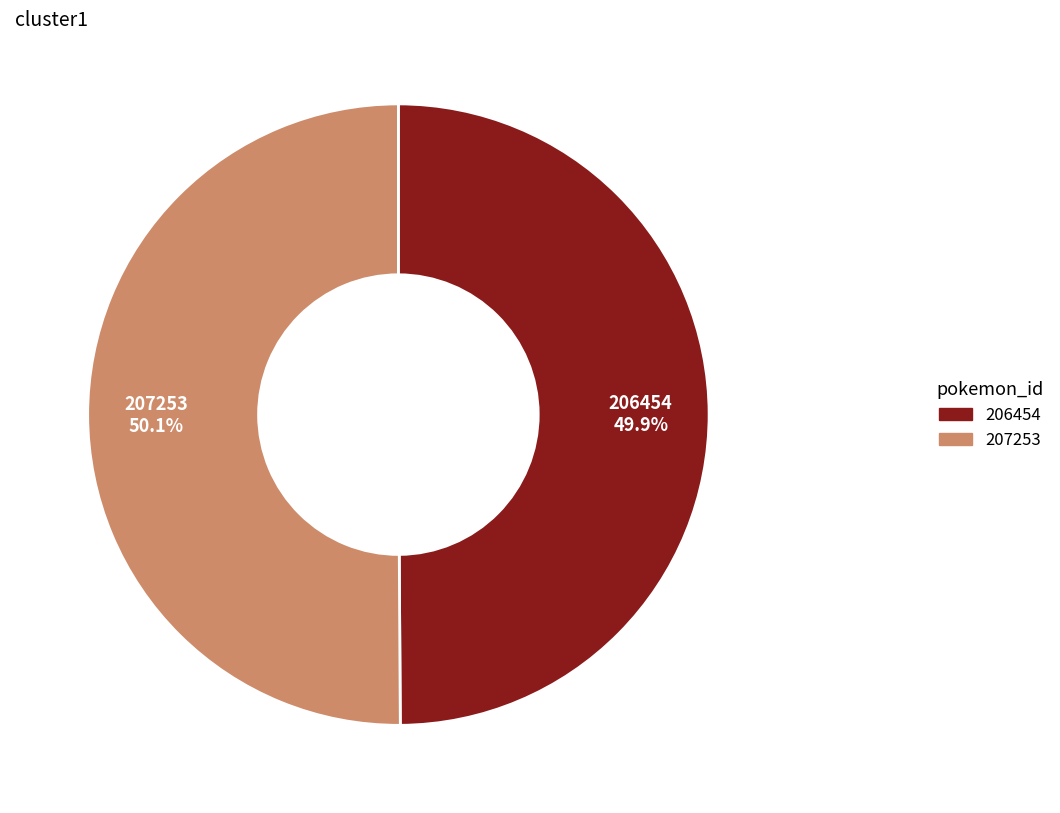

Do 206454 and 207253 together represent more than half of the pie?

Yes